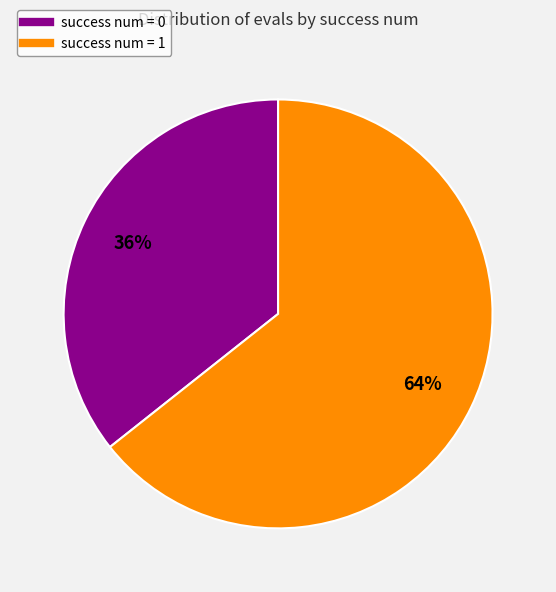

How many segments does this pie chart have?

2